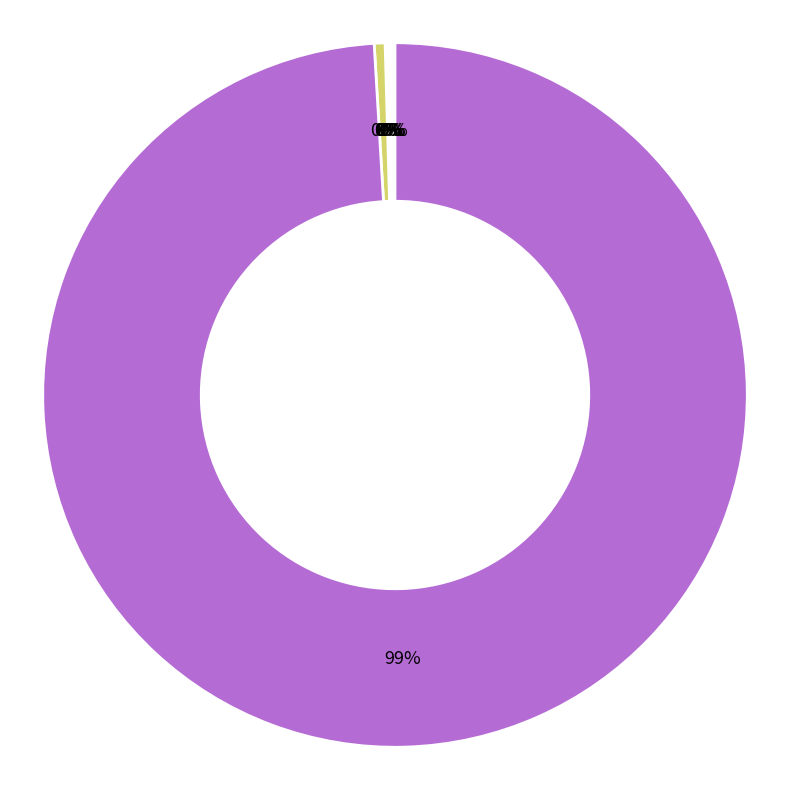

To the nearest percent, what is the average slice percentage?

11%